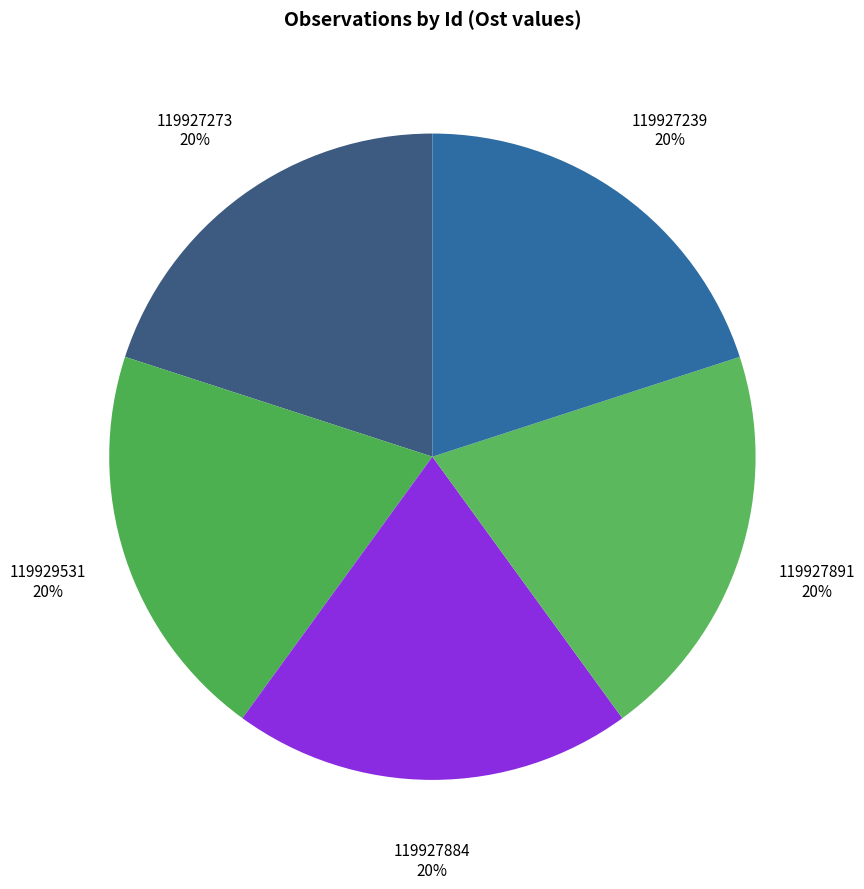

How many slices are in this pie chart?

5